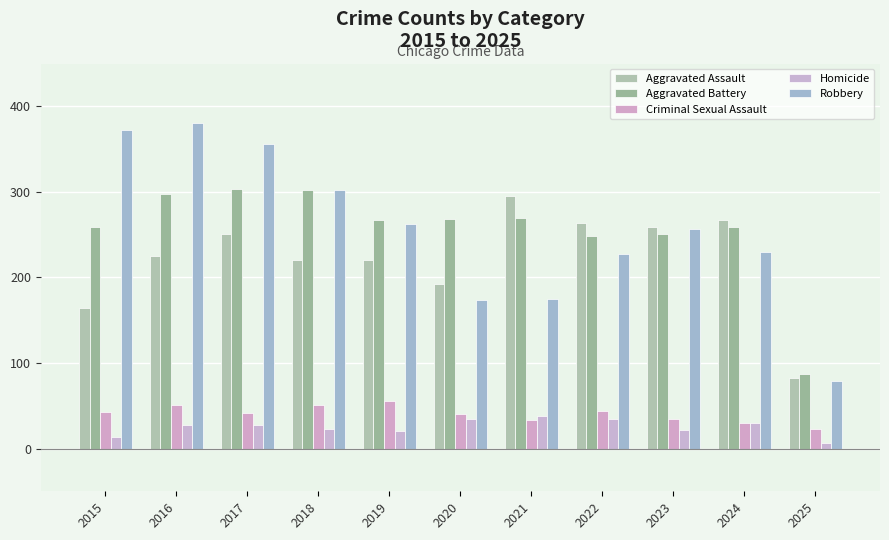

Between 2018 and 2021, which is larger?

2021